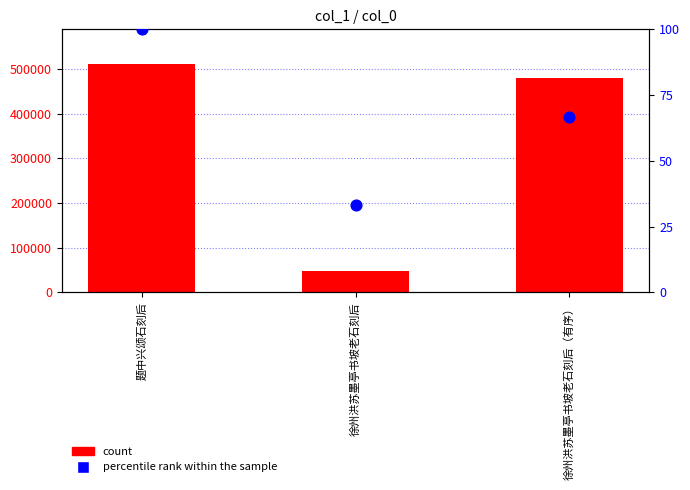

What are all the series names shown in the legend?

count, percentile rank within the sample